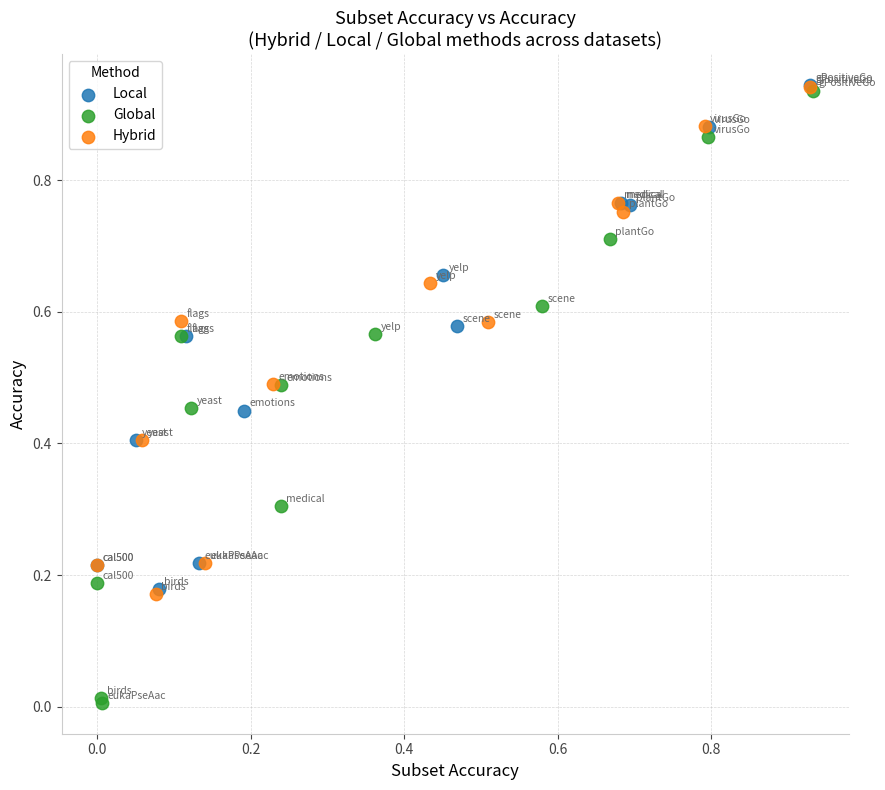

Which series reaches the minimum Y coordinate?

Global